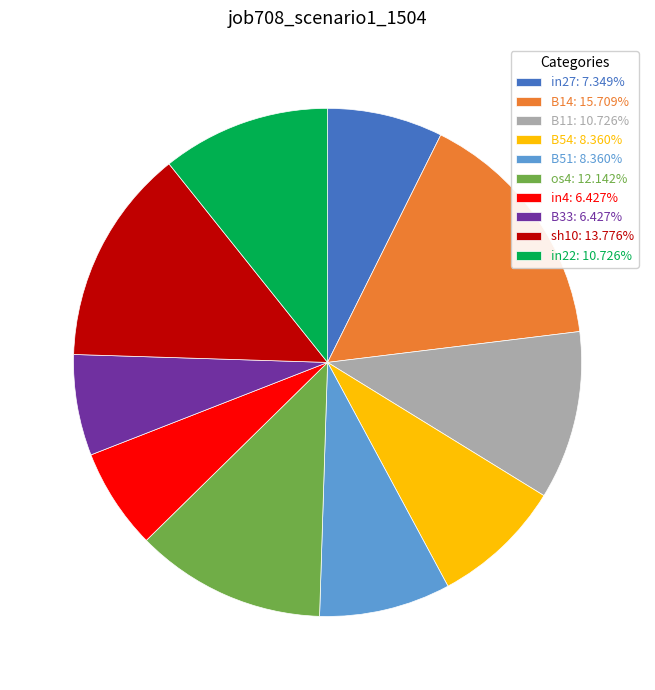

Does B33: 6.427% account for over 50% of the chart?

No